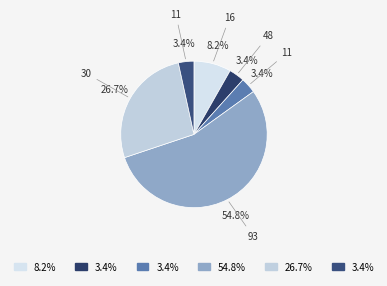

Count the number of slices in the pie.

6